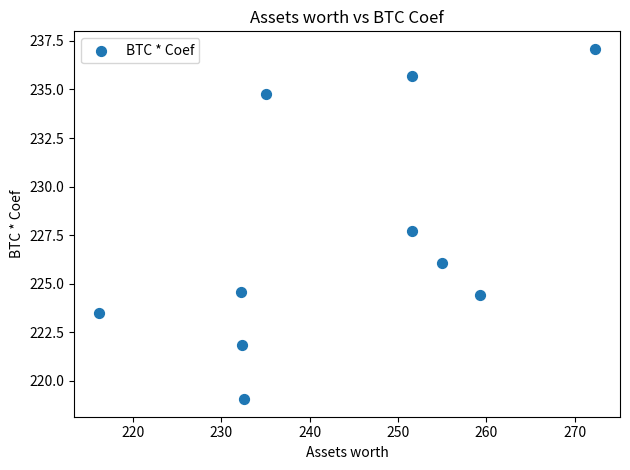

What Y value in the scatter plot is closest to 228?

227.7